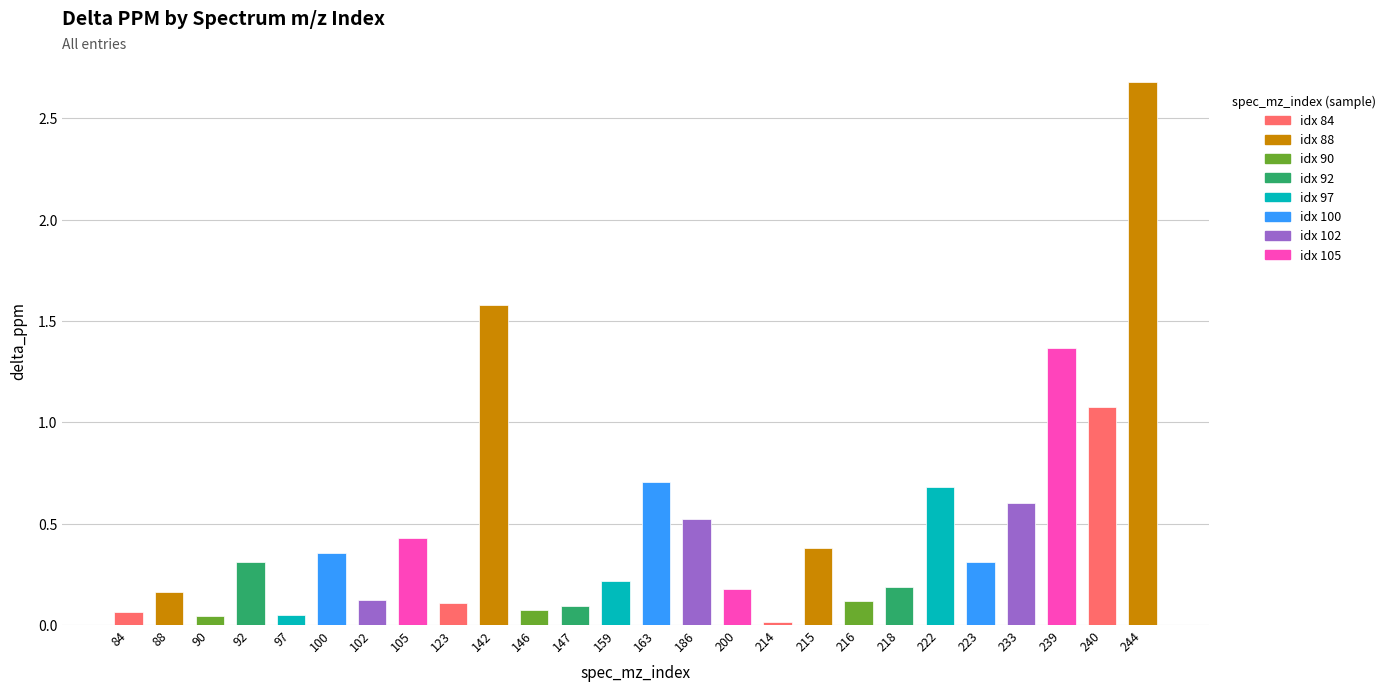

What is the sum of all values?

12.4